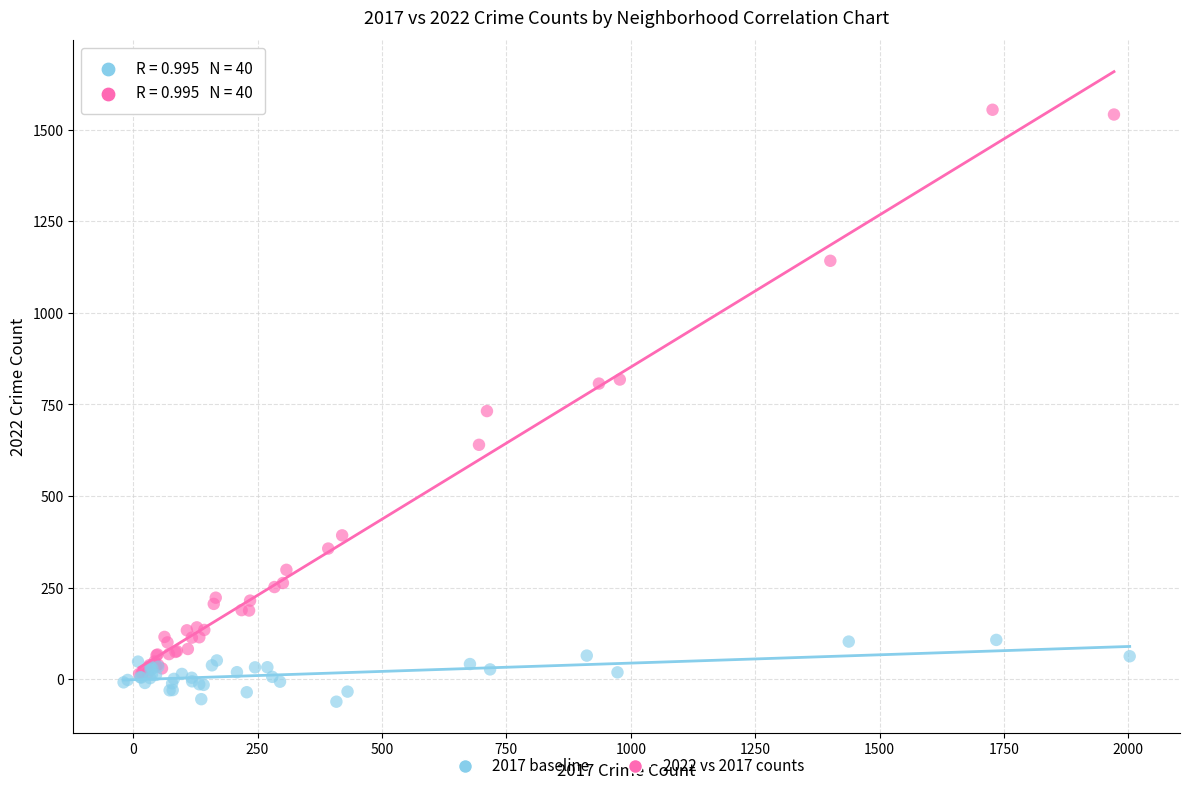

What are all the series names shown in the legend?

2017 baseline, 2022 vs 2017 counts